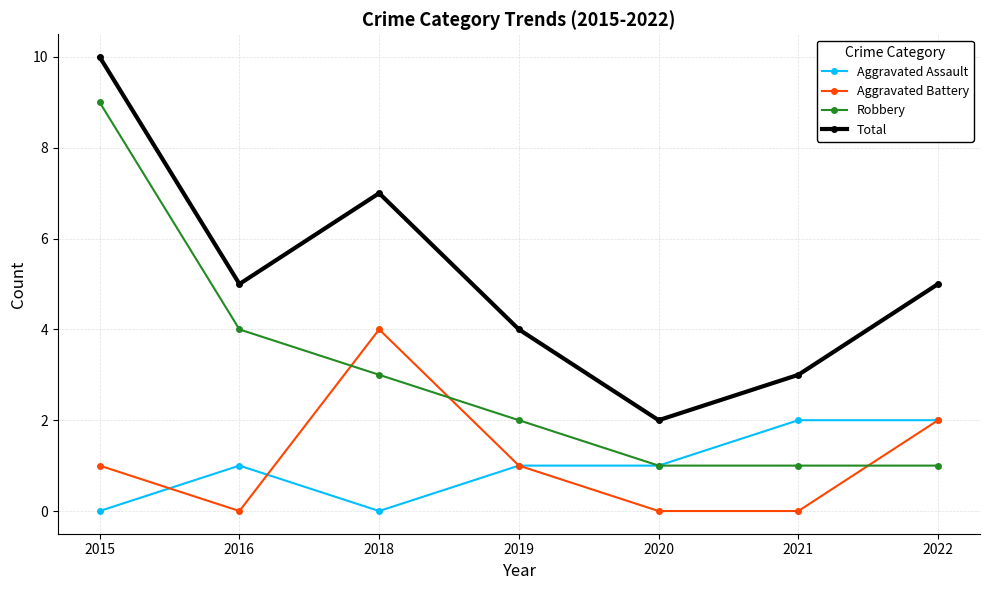

What is the sum of the Robbery values at 2016 and 2021?

5